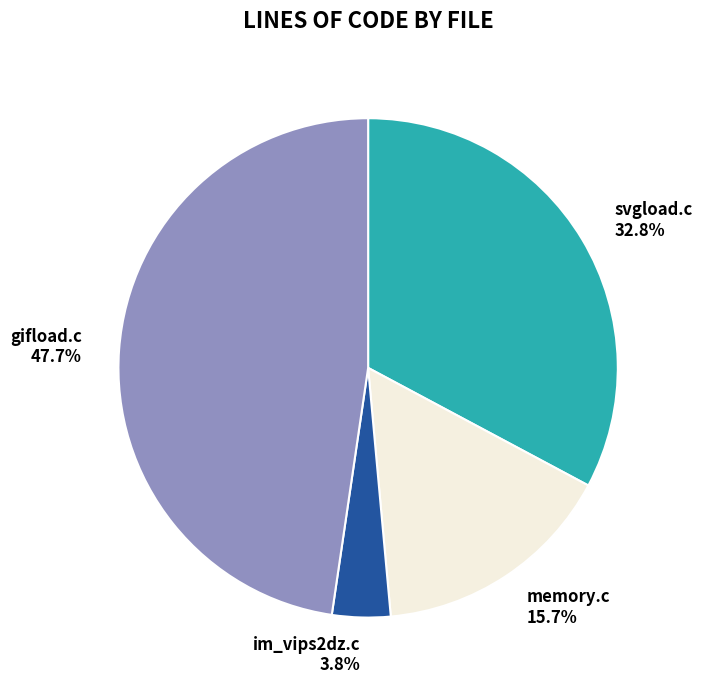

Count the number of slices in the pie.

4